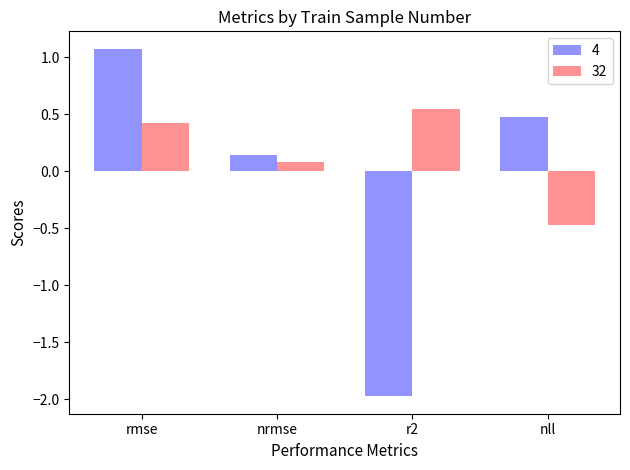

What is the difference between the second highest and minimum values in the 4 series?

2.4